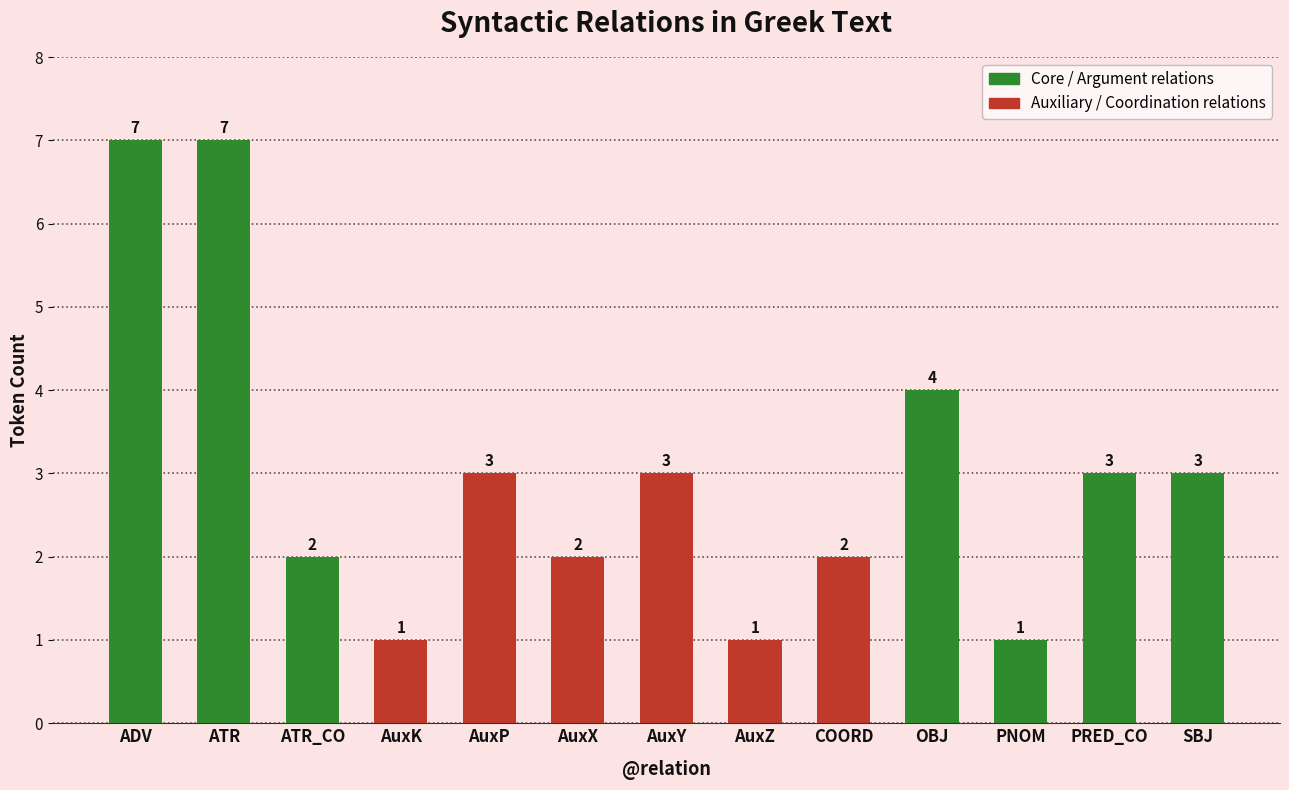

What is the average value?

3